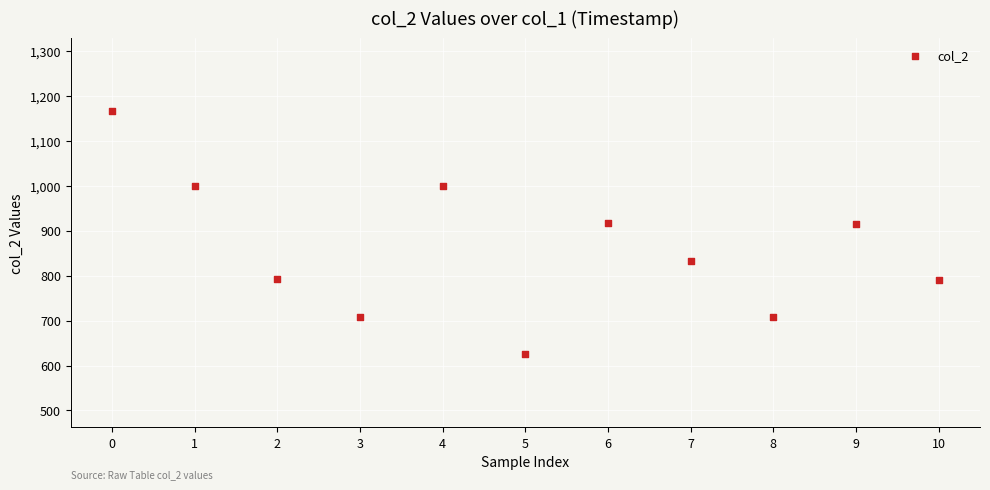

What is the average Y value?

860